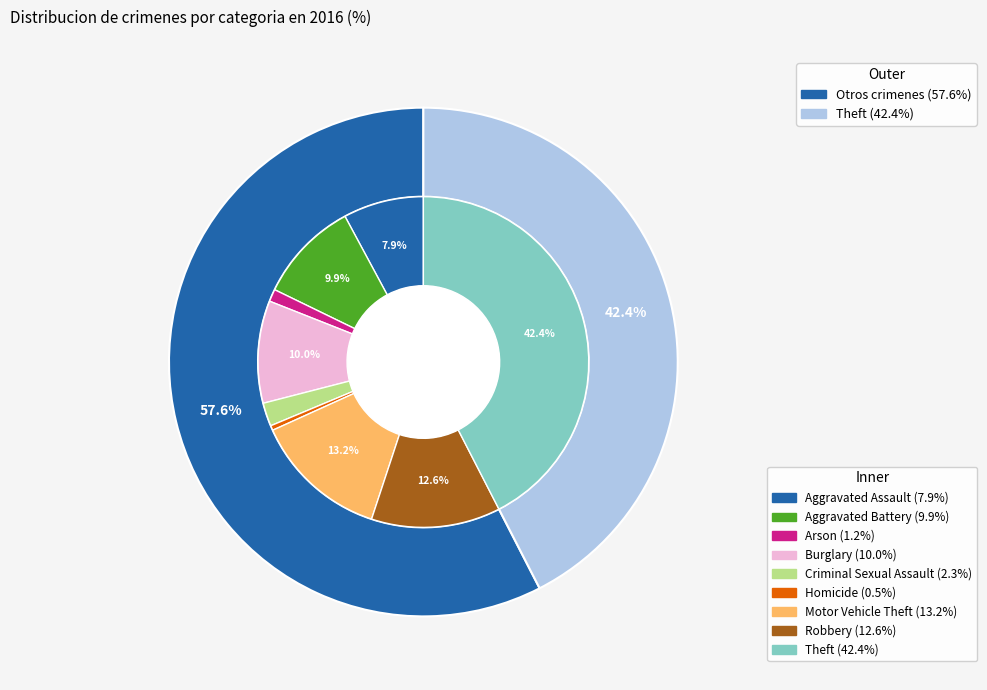

To the nearest percent, what is the average slice percentage?

11%